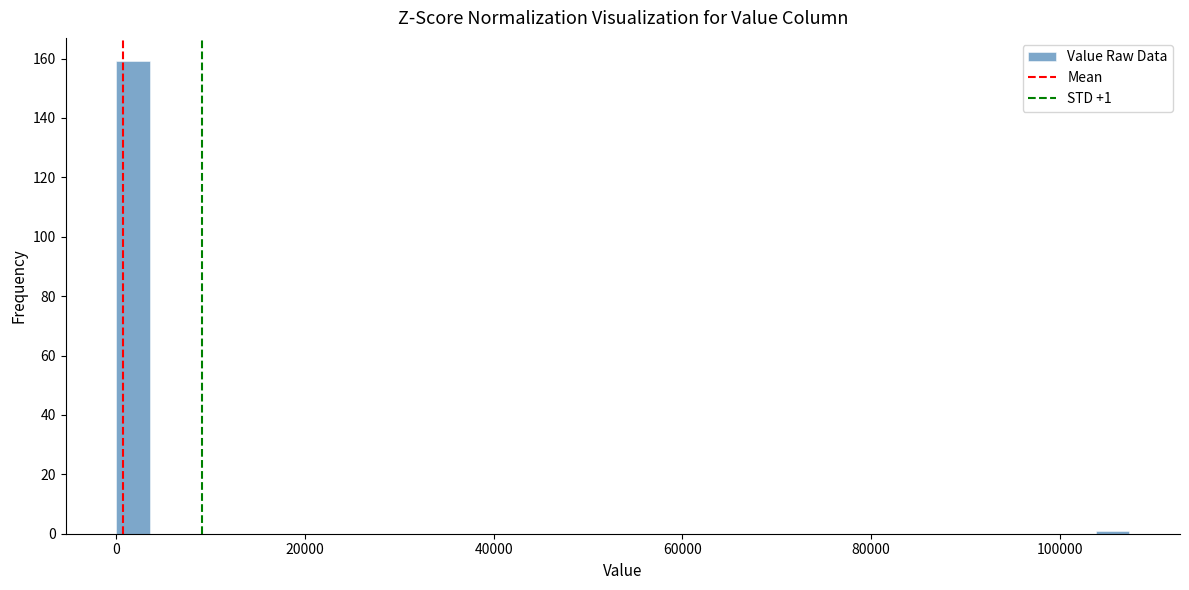

Read against the x-axis, roughly where is the centre of the tallest bar?

2000